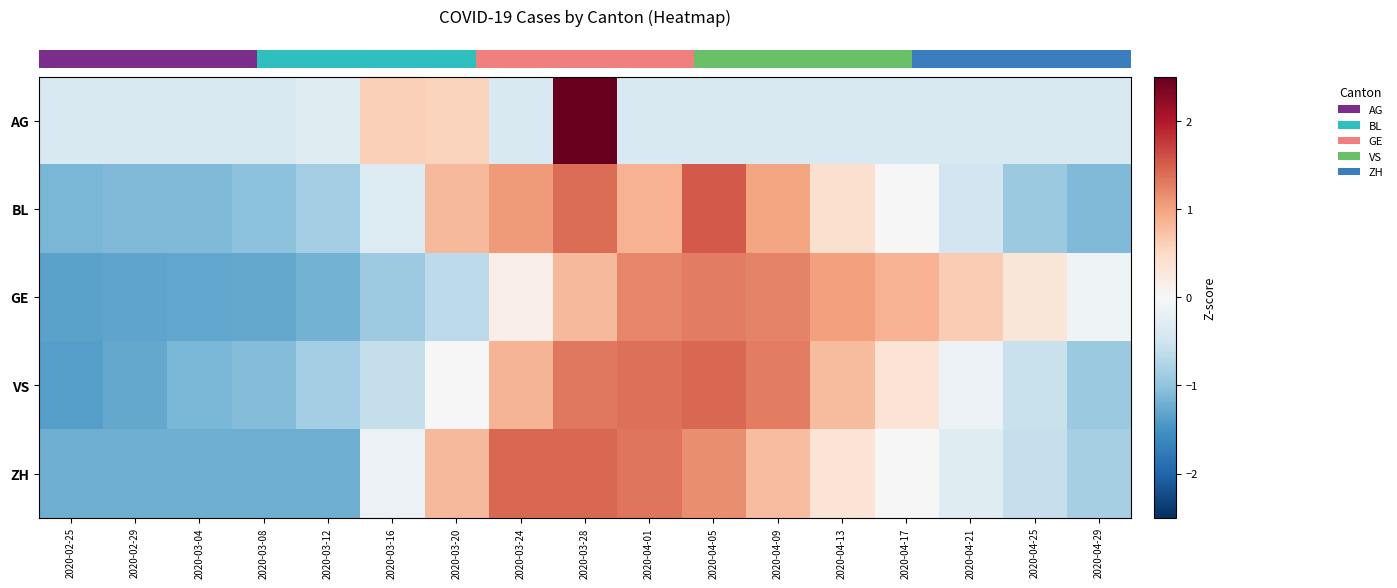

What is the difference between the highest and lowest values at 2020-04-21?

1.1